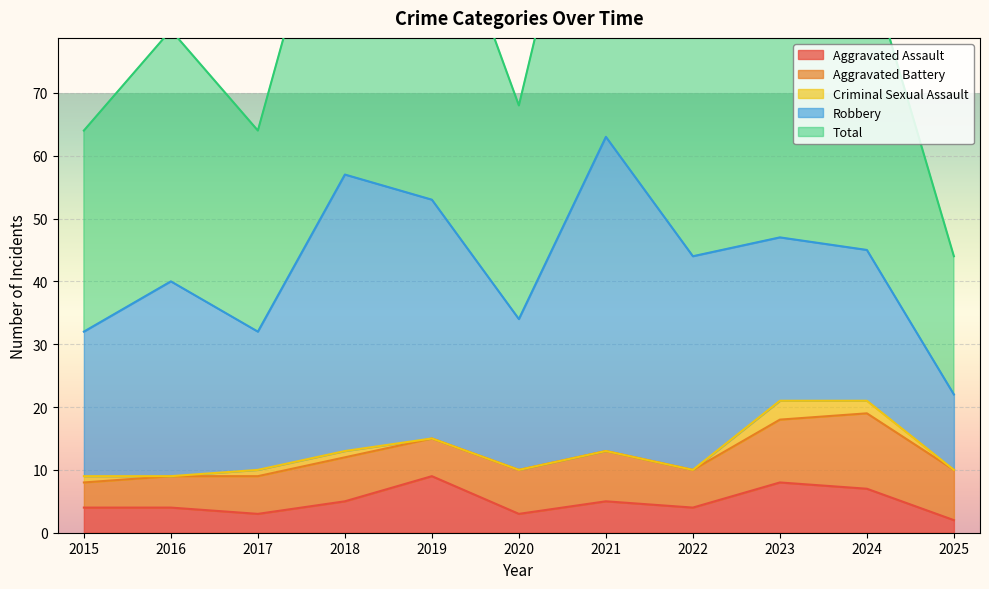

Reading right to left, list all the values displayed in this chart.

Aggravated Assault: 2	7	8	4	5	3	9	5	3	4	4
Aggravated Battery: 8	12	10	6	8	7	6	7	6	5	4
Criminal Sexual Assault: 0	2	3	0	0	0	0	1	1	0	1
Robbery: 12	24	26	34	50	24	38	44	22	31	23
Total: 22	46	47	44	63	34	53	57	32	40	32